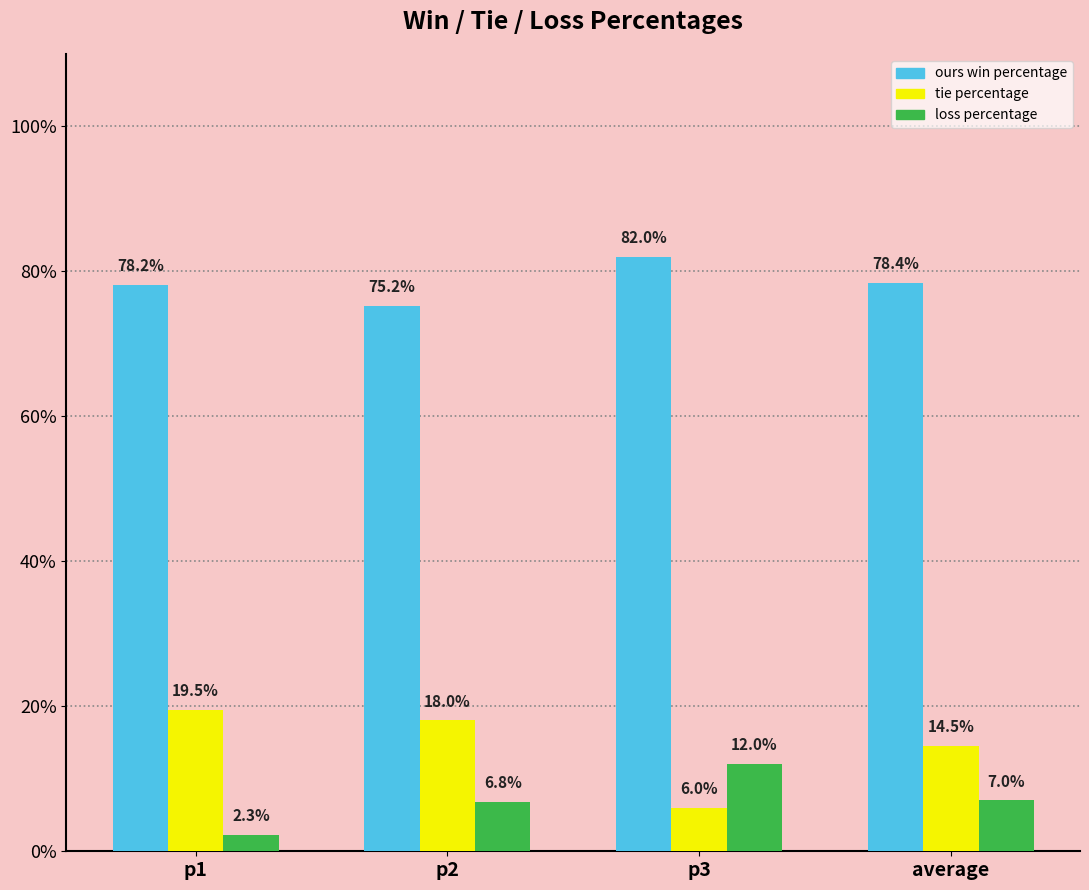

Which label corresponds to the smallest value in the chart?

p1